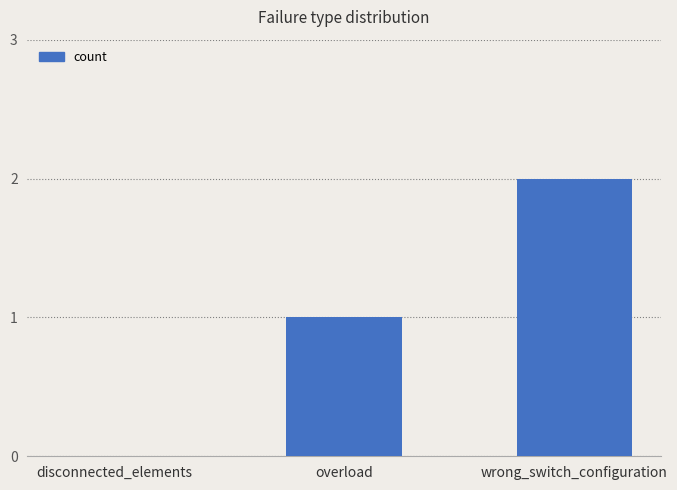

Reading right to left, extract all data points from this chart.

wrong_switch_configuration=2	overload=1	disconnected_elements=0